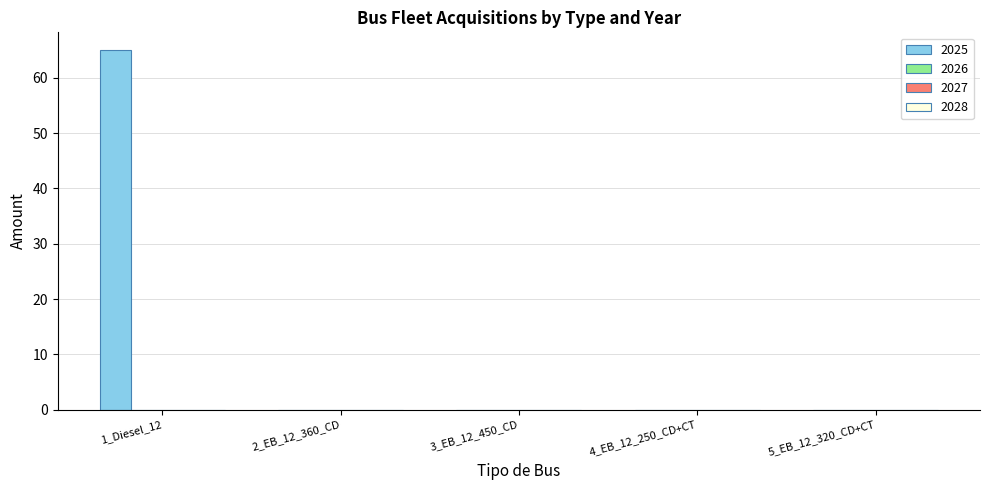

Count the number of categories in the chart.

5